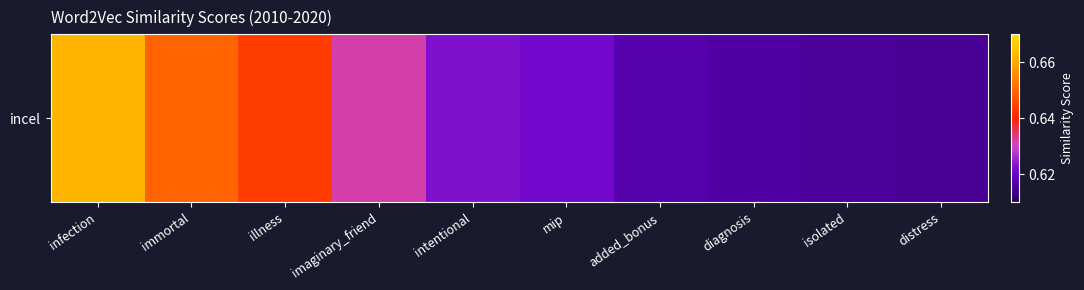

What is the greatest value displayed?

0.7